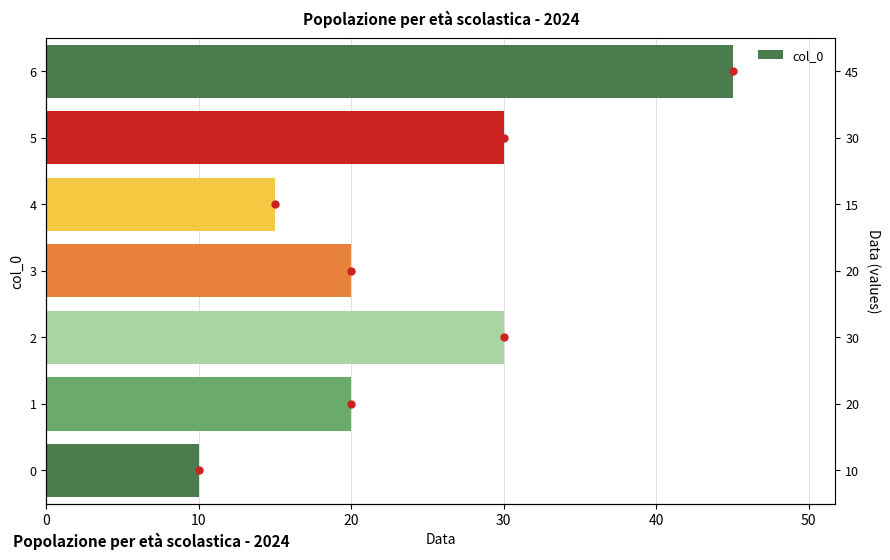

What is the average value?

24